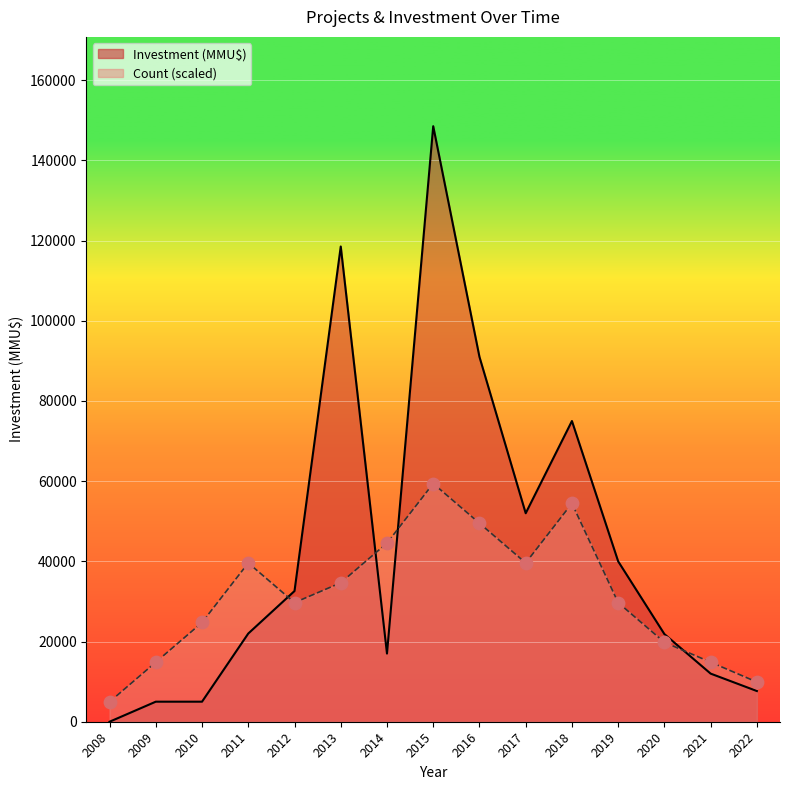

Is the value of Investment (MMU$) at 2017 greater than the value of Count at 2013?

Yes